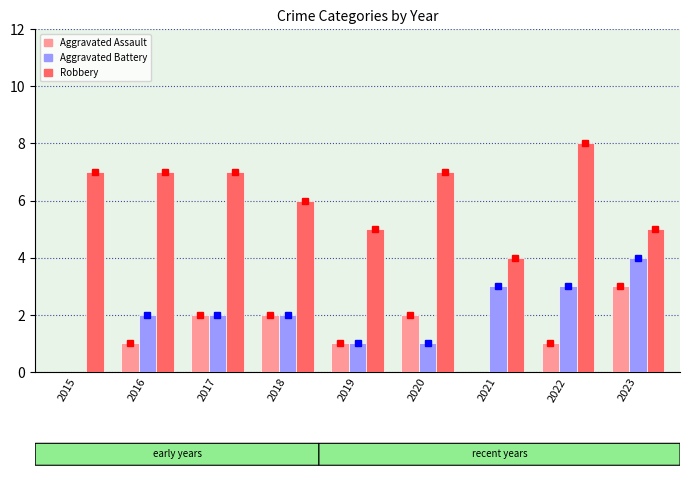

What is the highest value of the Robbery series?

8